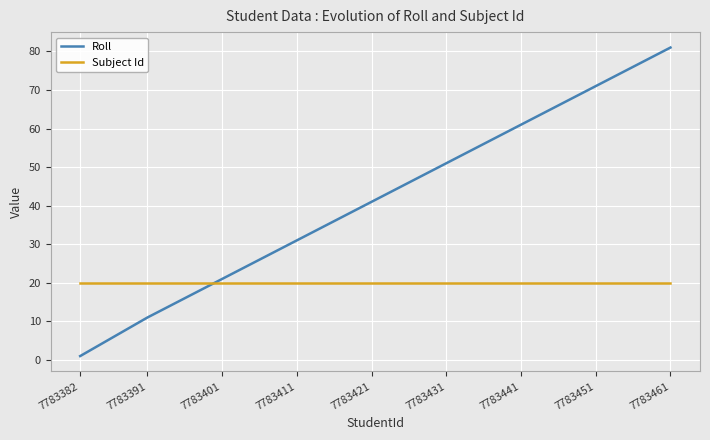

List the series in order of their peak value, lowest first.

Subject Id, Roll